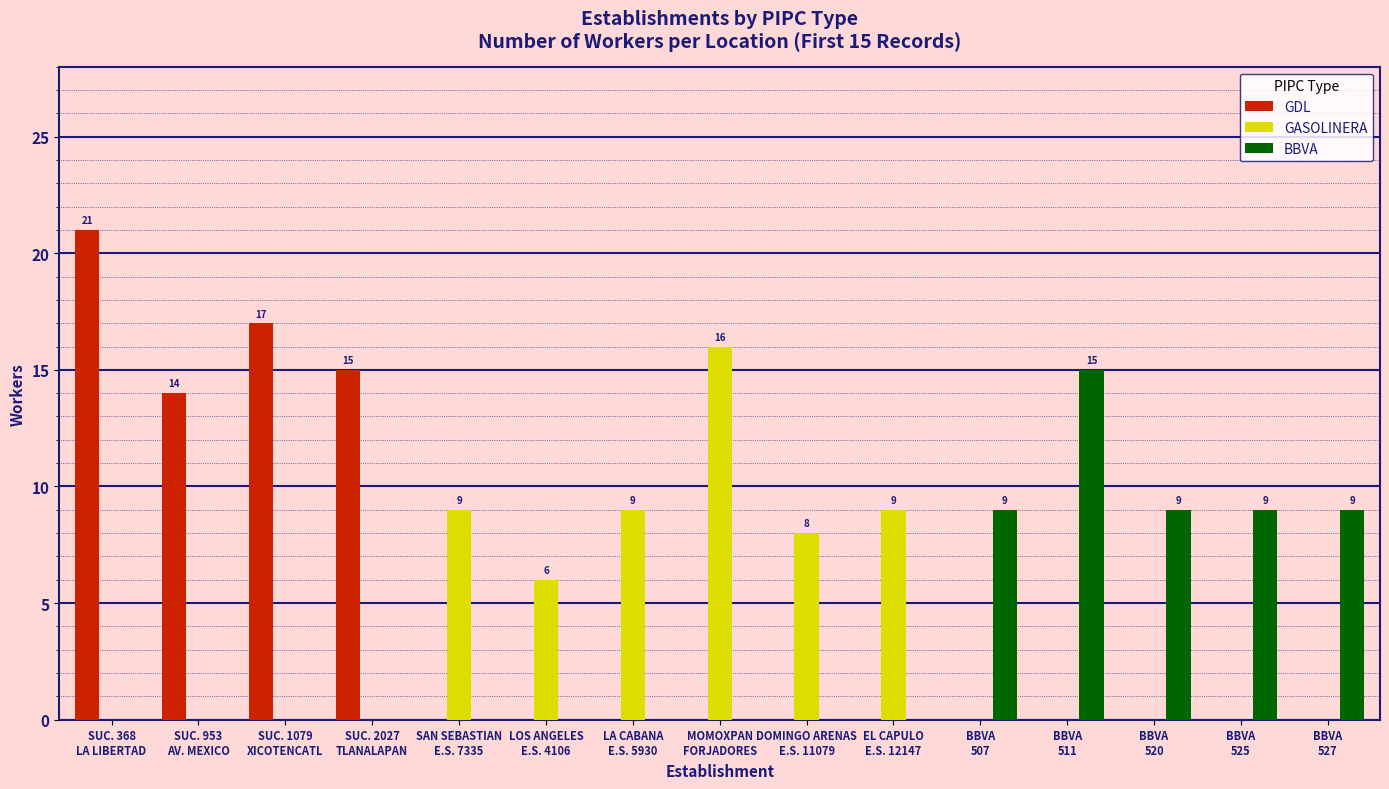

Count the BBVA values in the range 0 to 9.

14